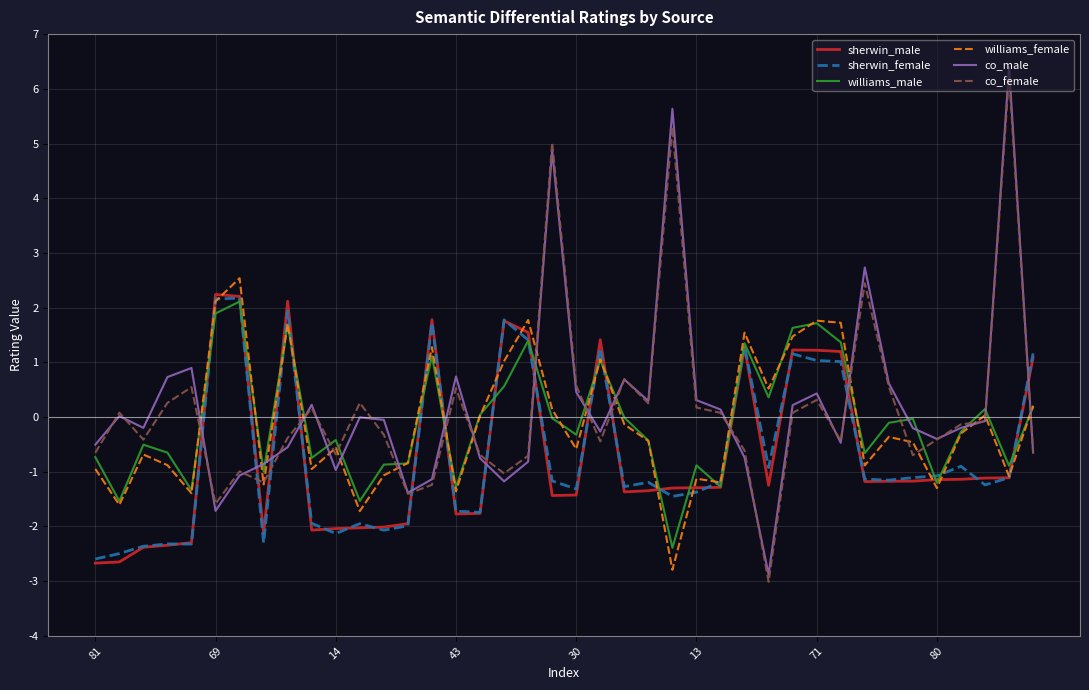

What is the minimum value shown in the chart?

-3.0